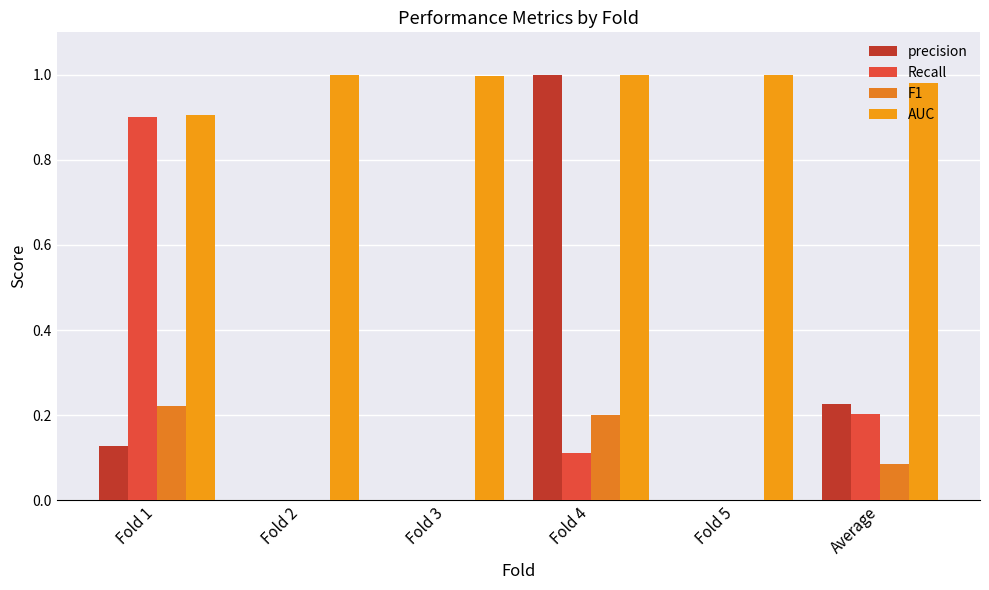

Count the number of data series in this chart.

4